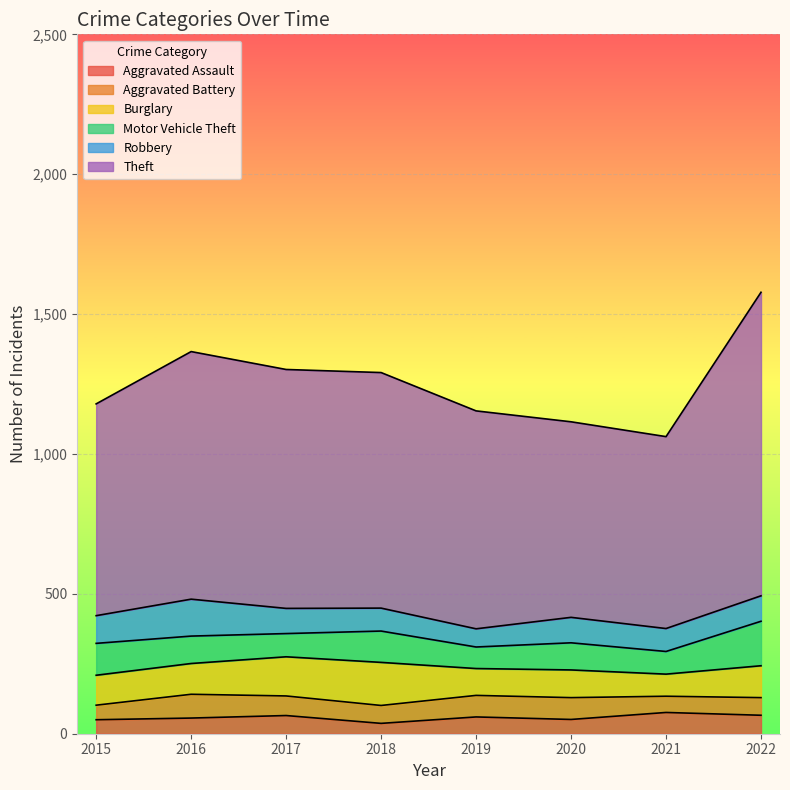

What is the lowest value of the Motor Vehicle Theft series?

77